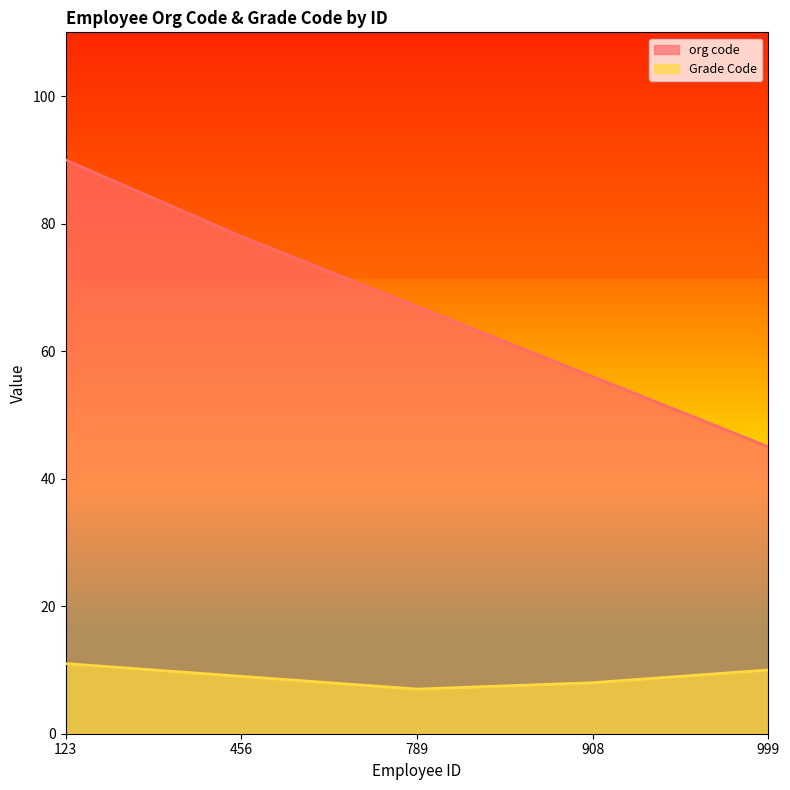

Between 789 and 908, which series saw the biggest shift?

org code